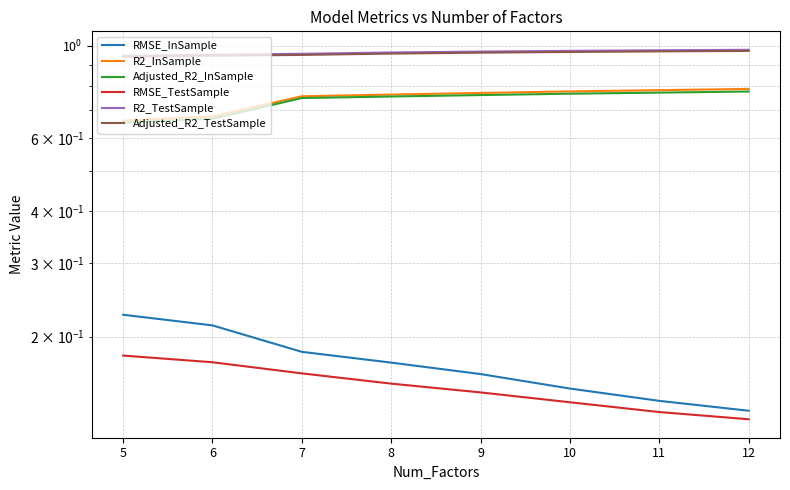

True or false: RMSE_InSample has more than 1 interior local peaks.

False